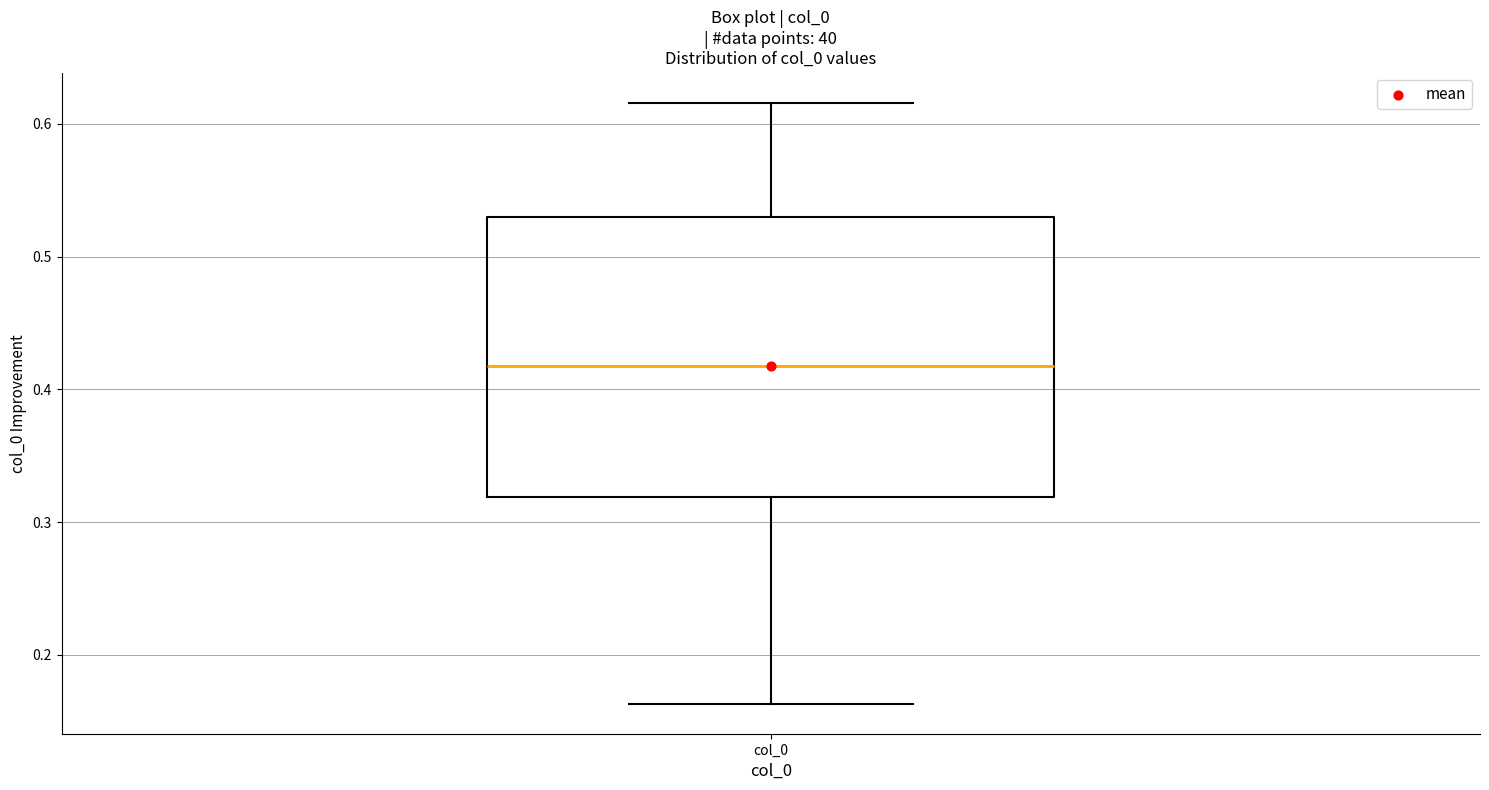

Transcribe this box plot: give where the median line is, the range the box spans, and where the two whiskers end, as read against the y-axis. The values are not printed on the chart, so give them approximately, as read against the axis.

median 0.42, box 0.32 to 0.53, whiskers 0.16 to 0.62